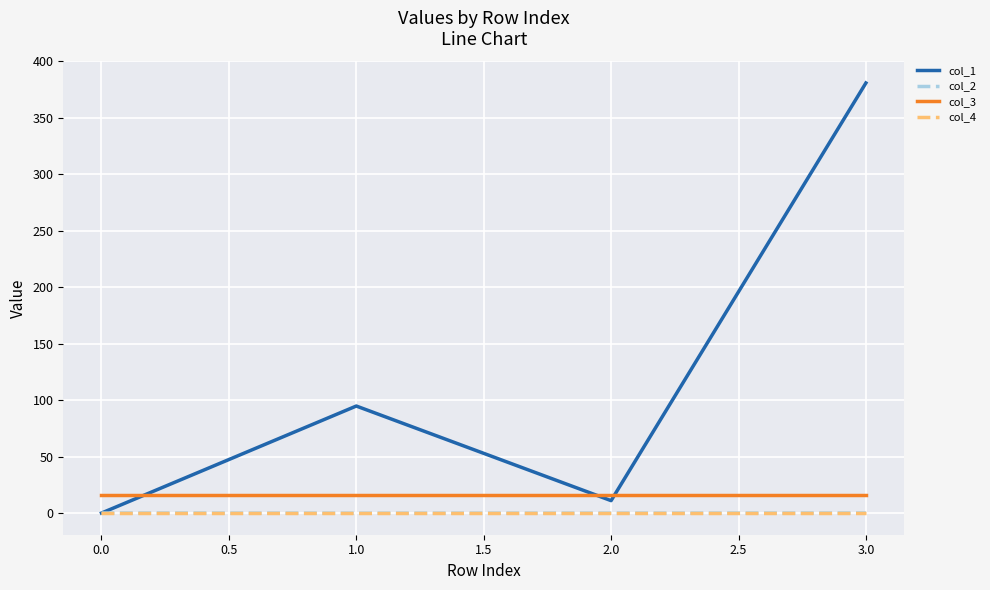

What is the smallest value displayed?

-0.1